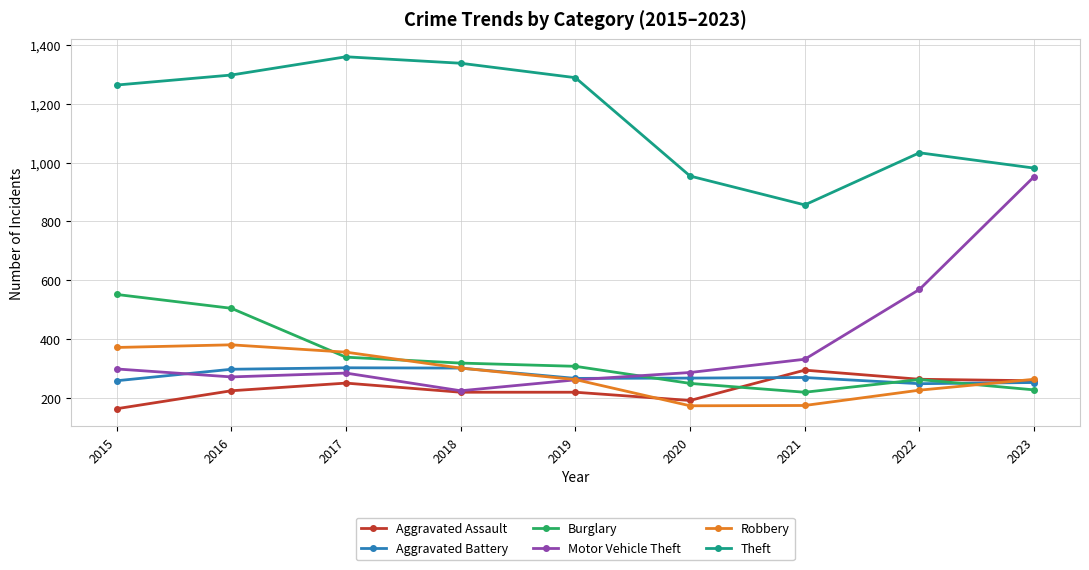

What is the minimum value for Theft?

856